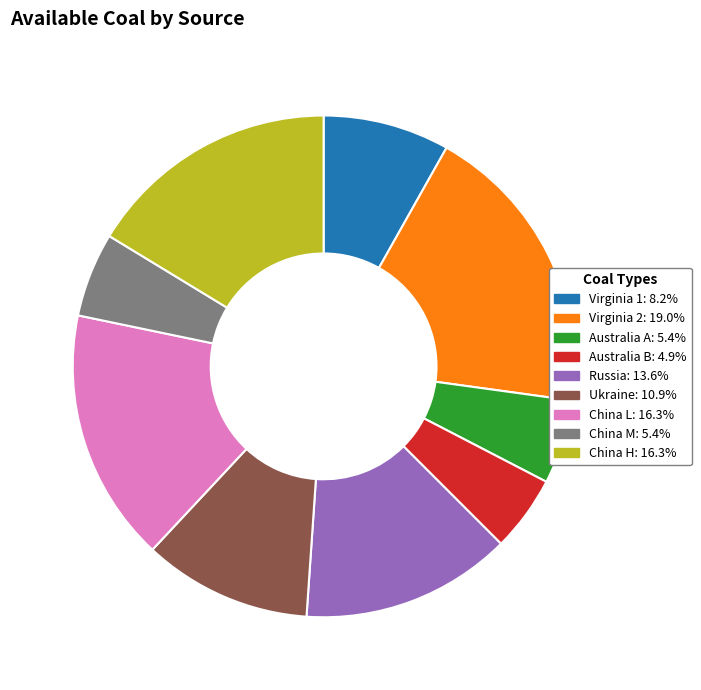

Which slice is the largest?

Virginia 2